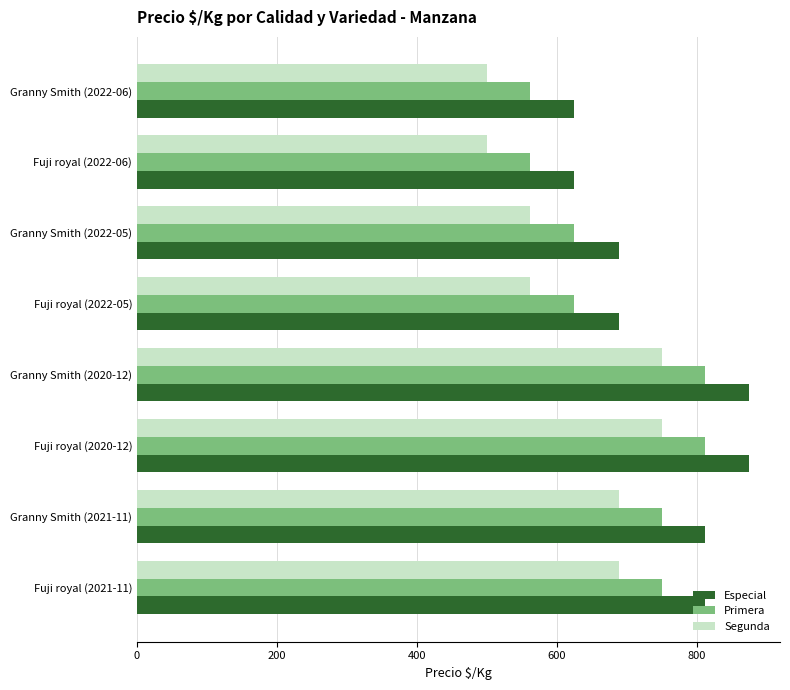

The value of Primera at Fuji royal (2021-11) is 1244. True or false?

False